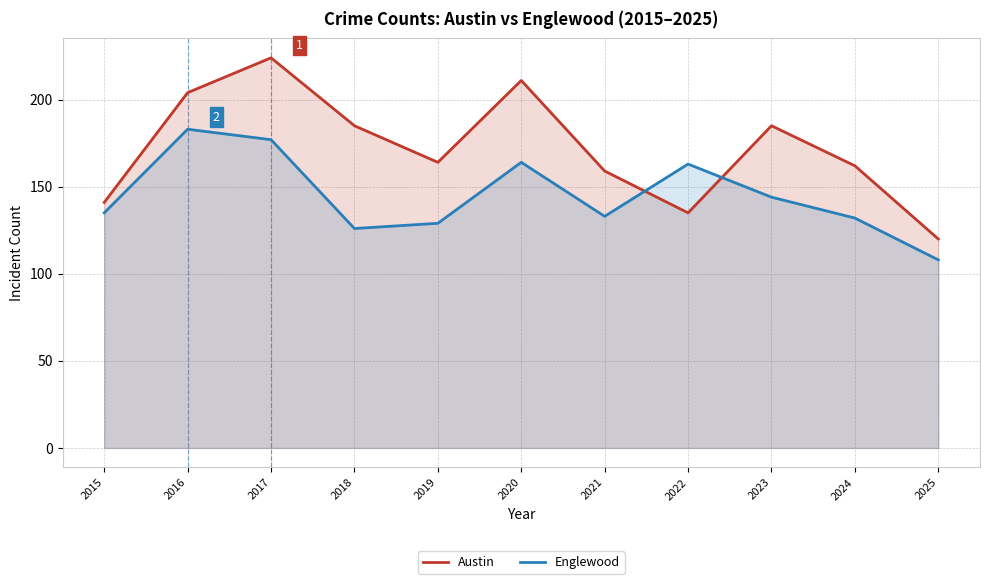

What is the maximum value shown in the chart?

224